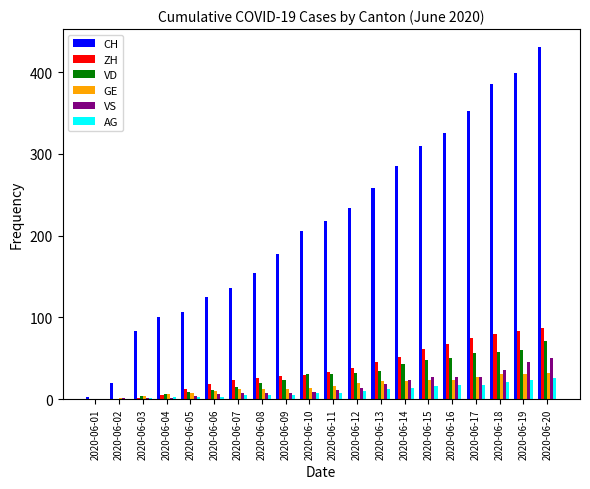

Between 2020-06-07 and 2020-06-14, which series saw the biggest shift?

CH